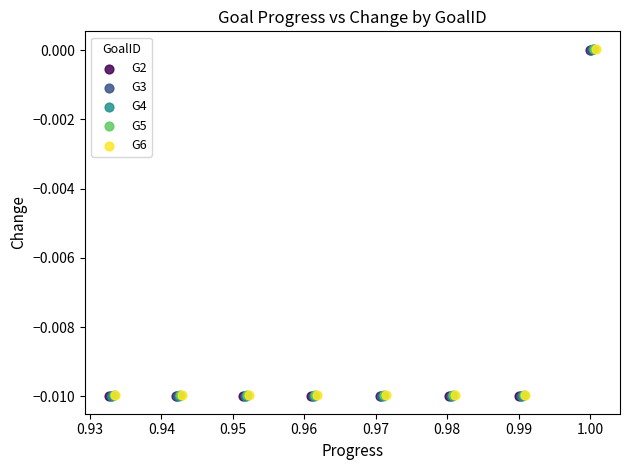

What are all the series names shown in the legend?

G2, G3, G4, G5, G6